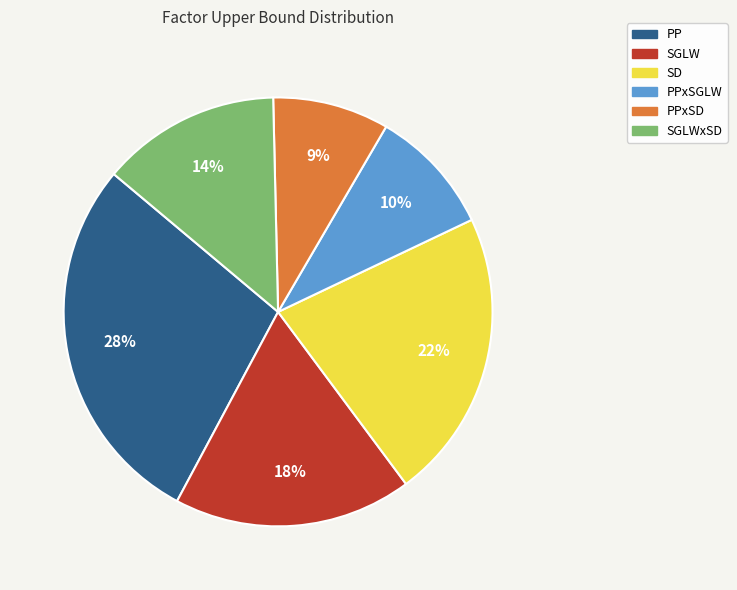

Does any single category account for the majority?

No